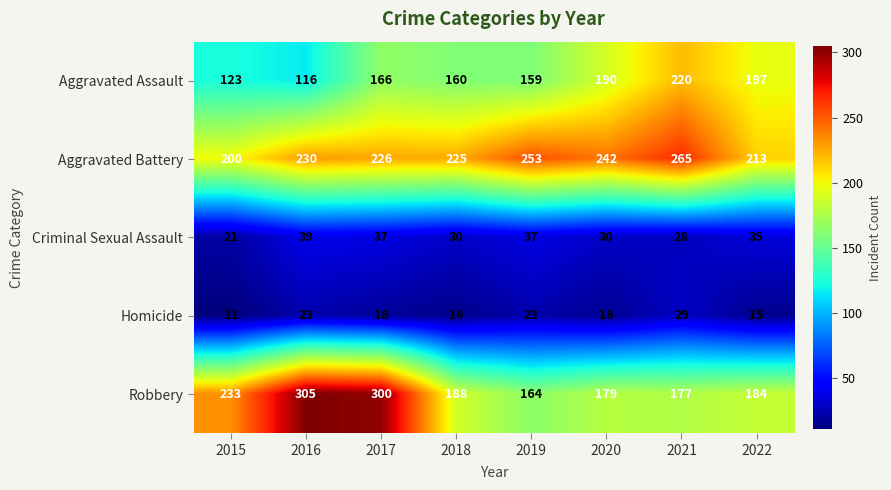

What is the maximum value shown in the chart?

305